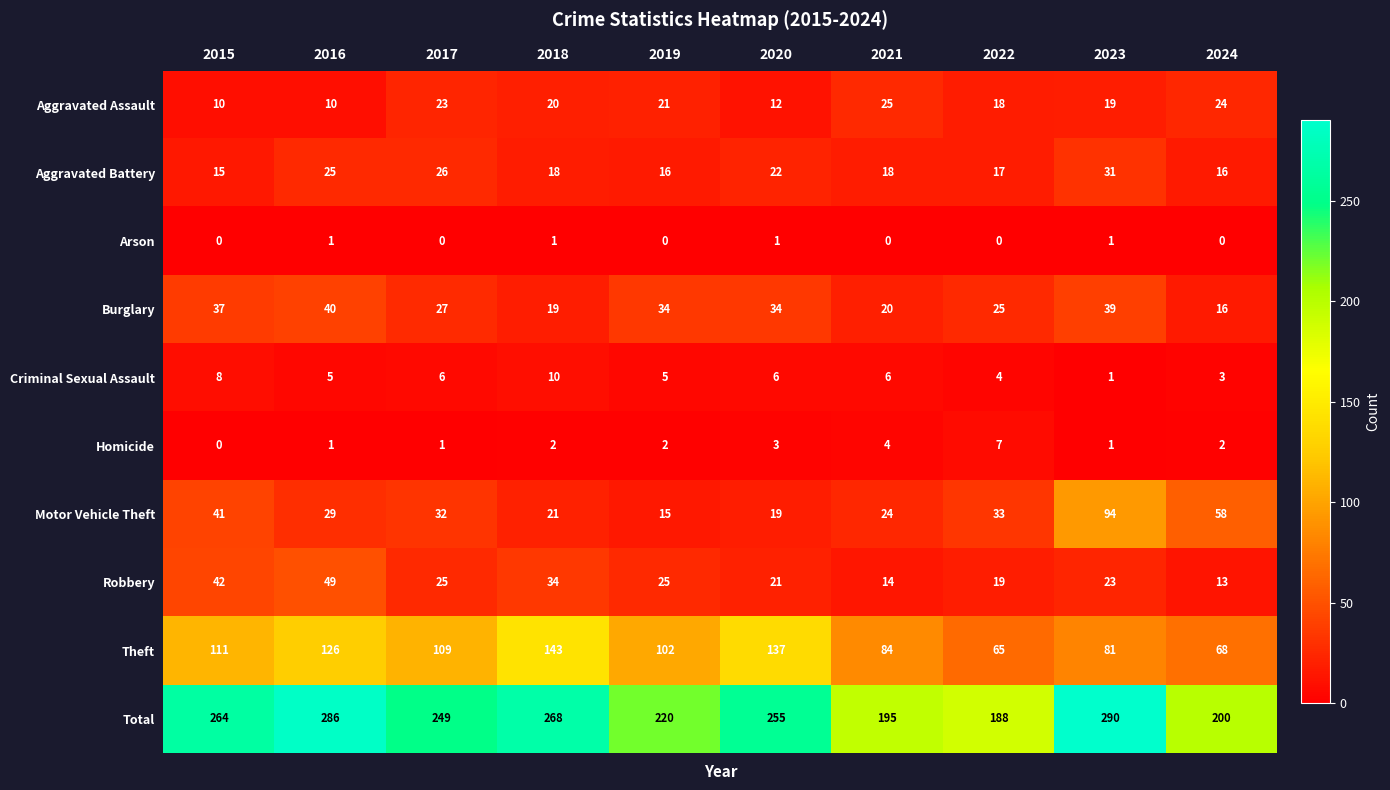

How many data points in Theft are less than 109?

5